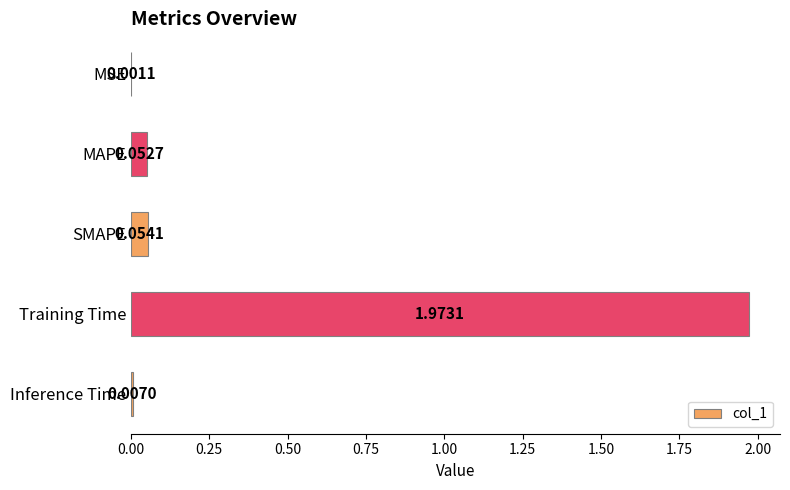

How many categories are shown in the chart?

5